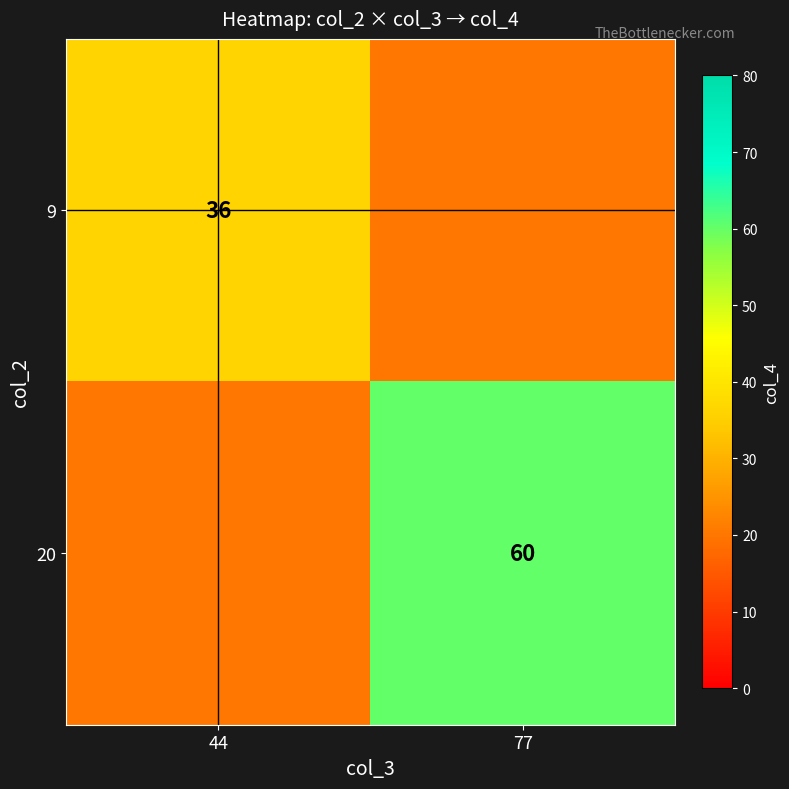

What is the difference between the 9 values at 77 and 44?

16